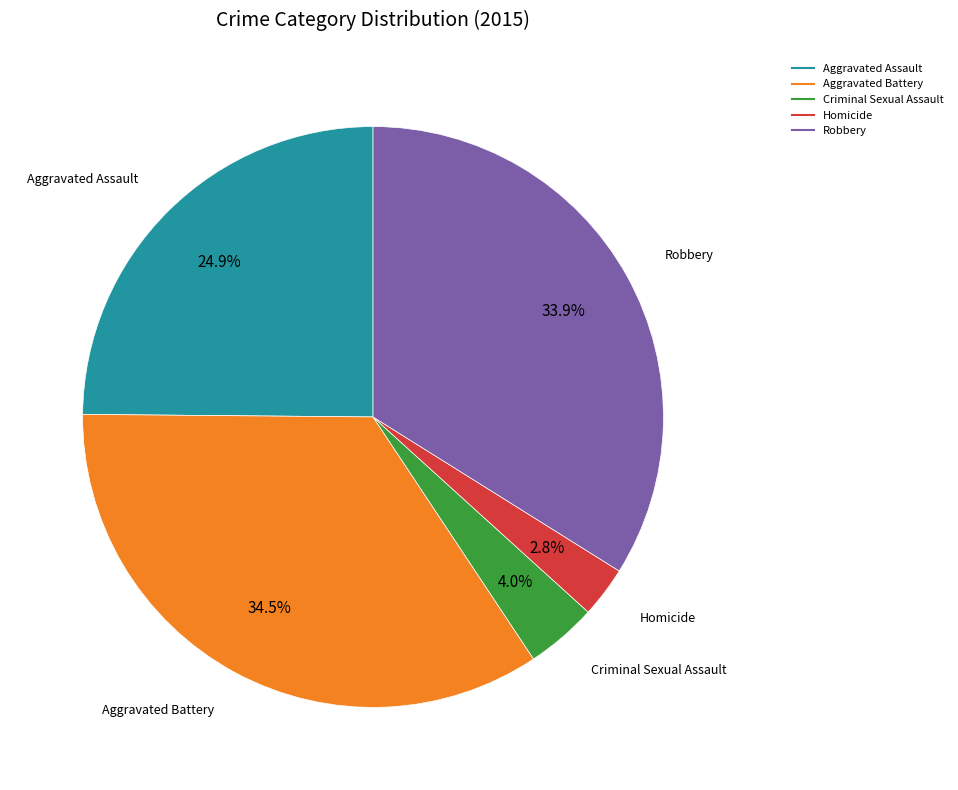

Is it true that Robbery is 34% of the pie?

True